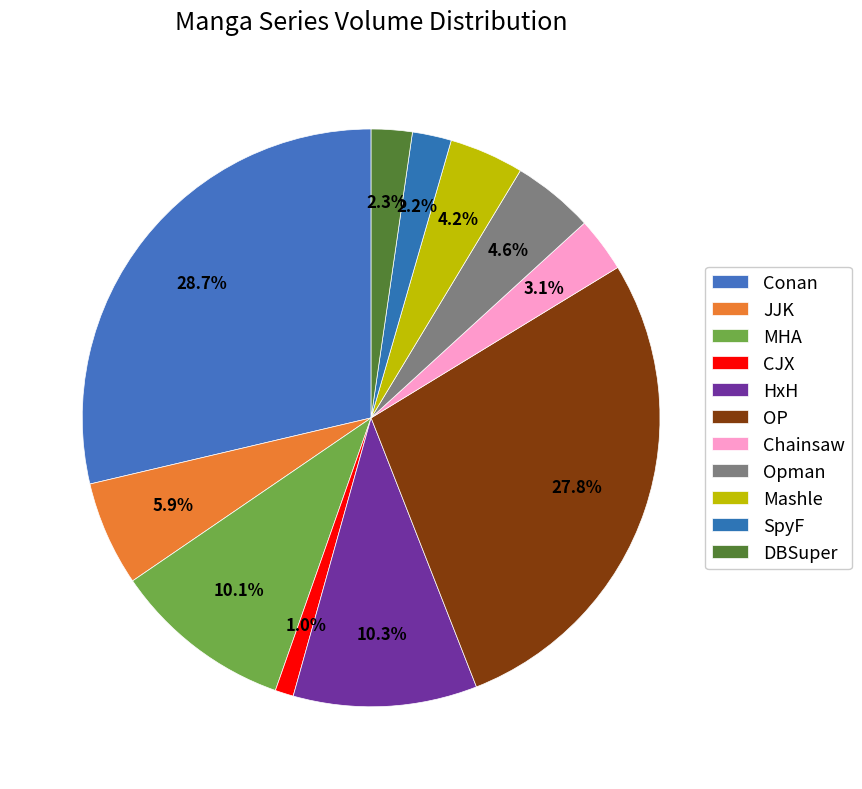

Count the number of slices in the pie.

11